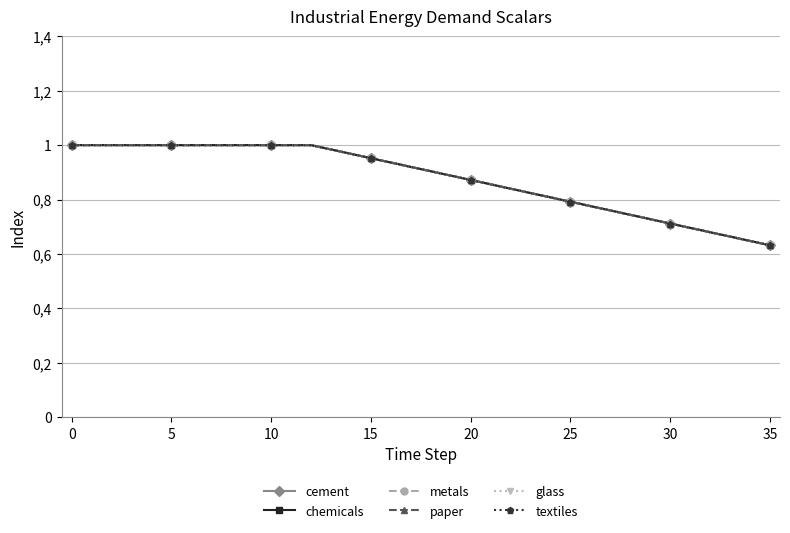

Is this an area chart (filled region under the line)?

No